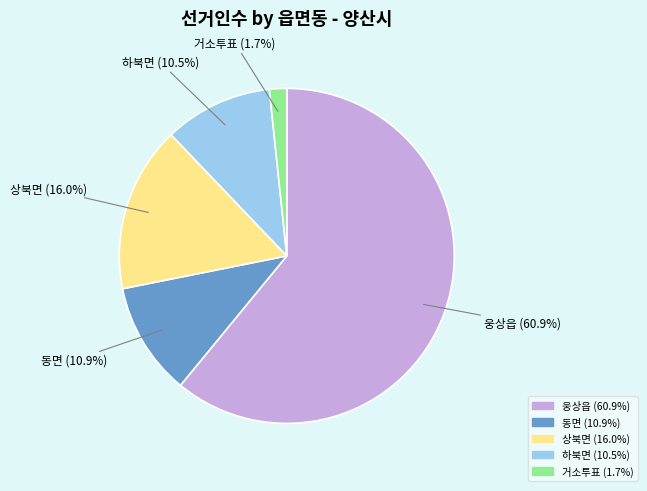

Between 상북면 and 동면, which is larger?

상북면